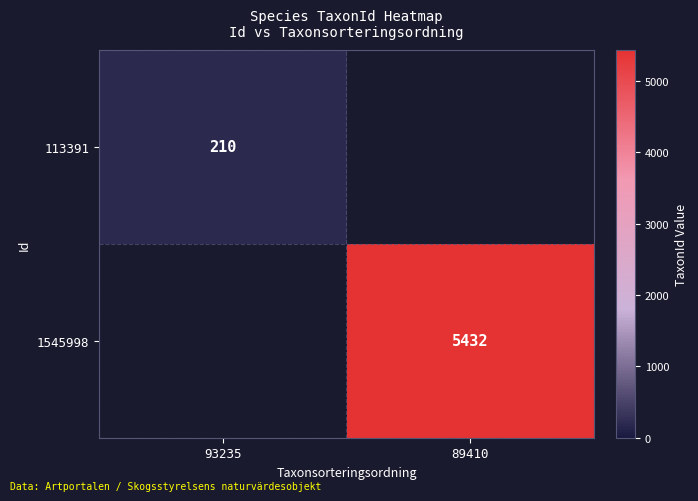

The 113391 series shows 210 at 93235. True or false?

True